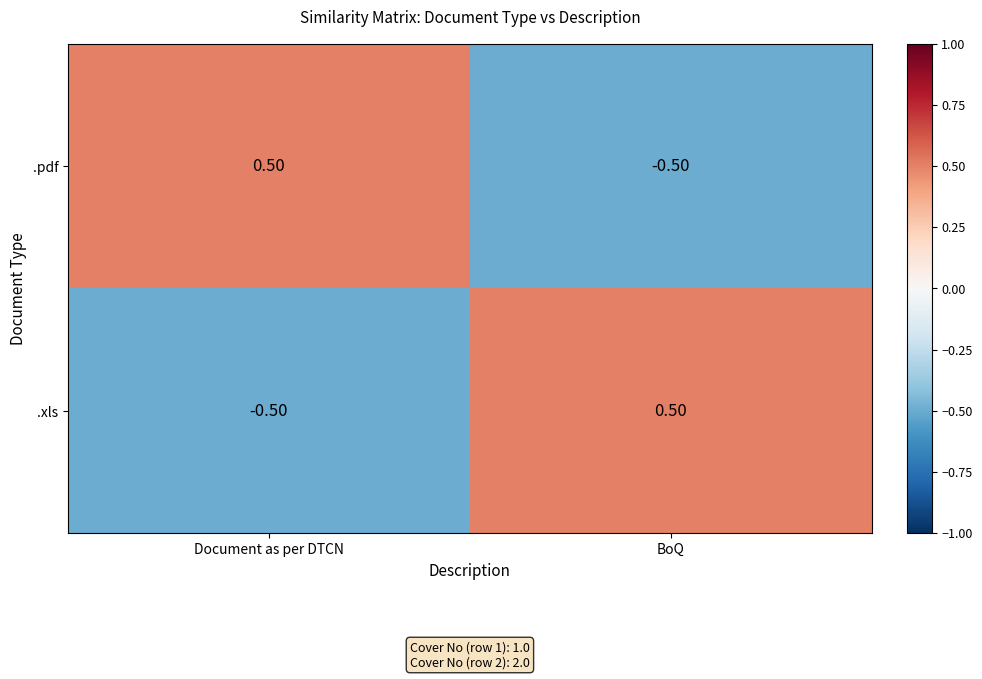

How many positive values does the .pdf series have?

1